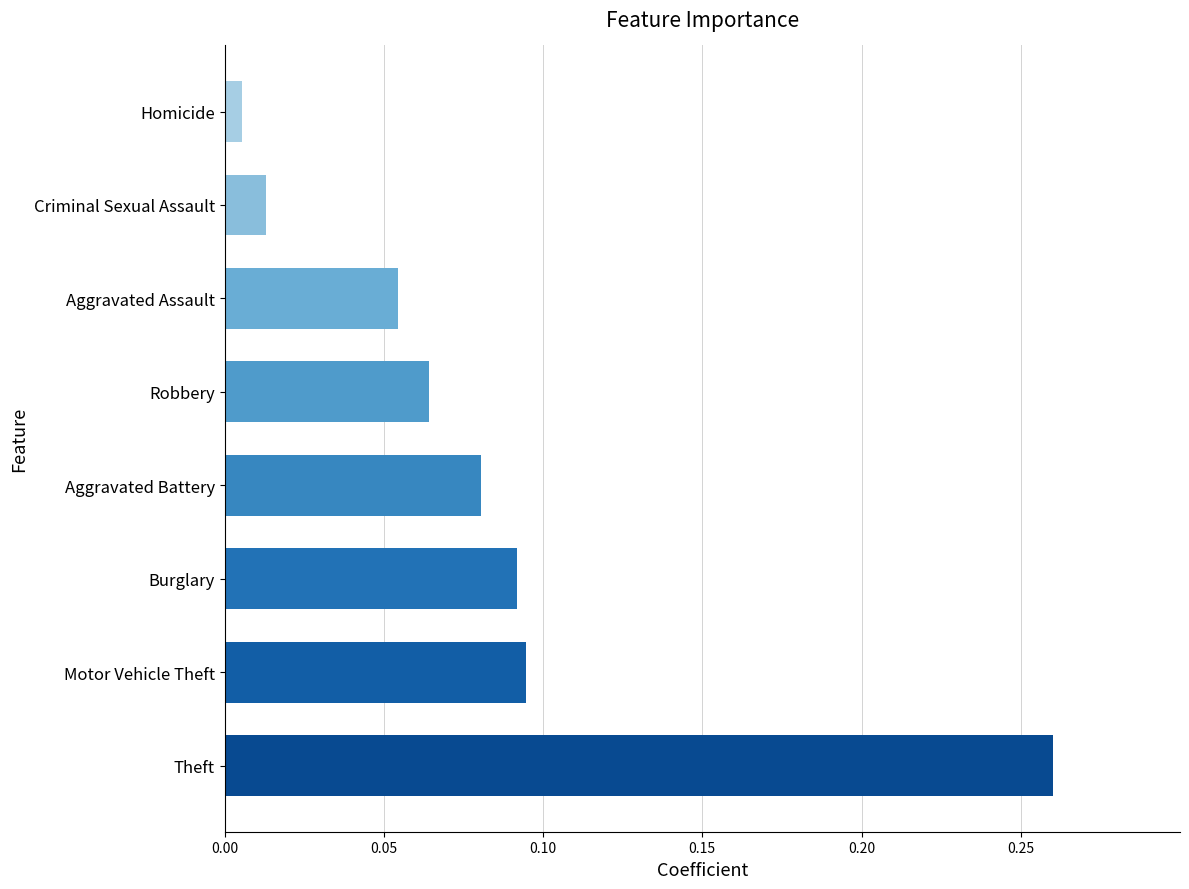

Between Theft and Aggravated Assault, which is larger?

Theft